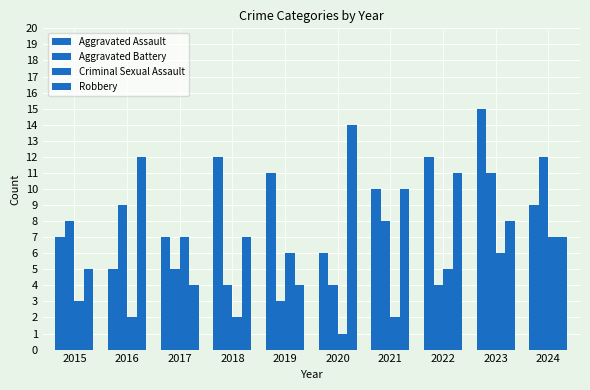

How many values in the Aggravated Assault series are below 10?

5